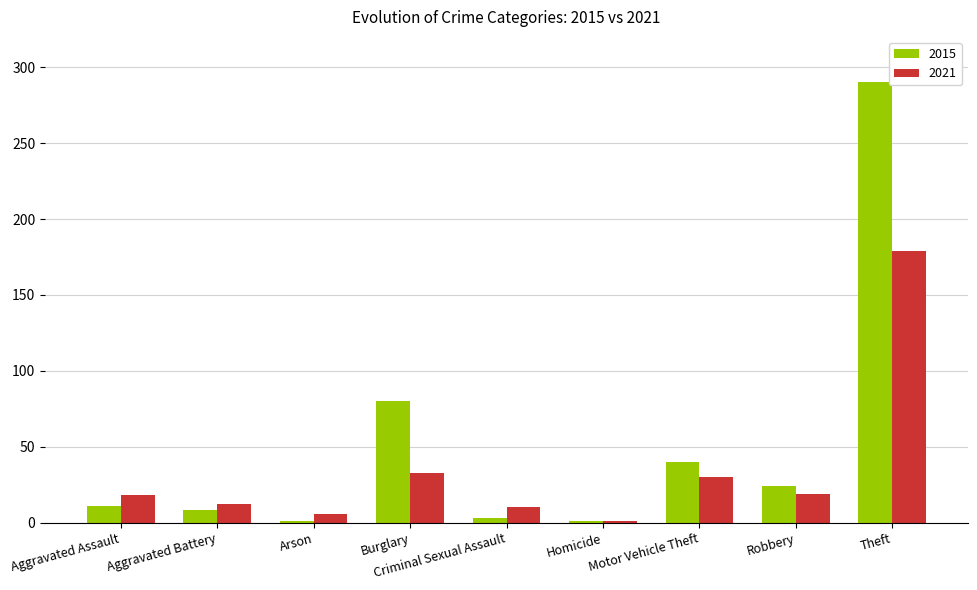

List the series in order of their overall mean, highest first.

2015, 2021